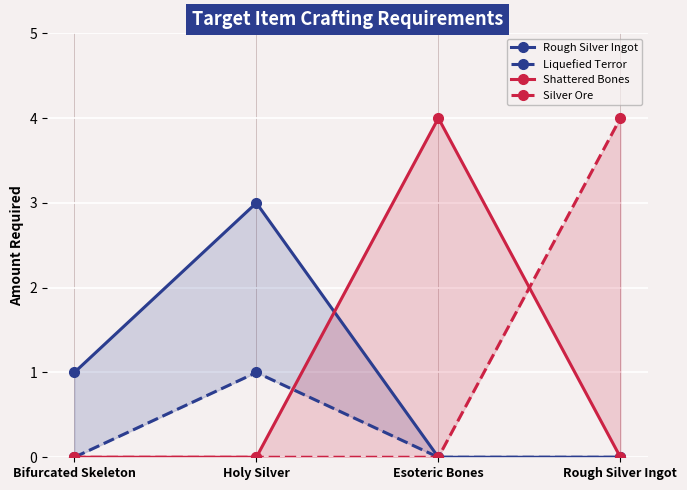

What is the sum of all Rough Silver Ingot values?

4